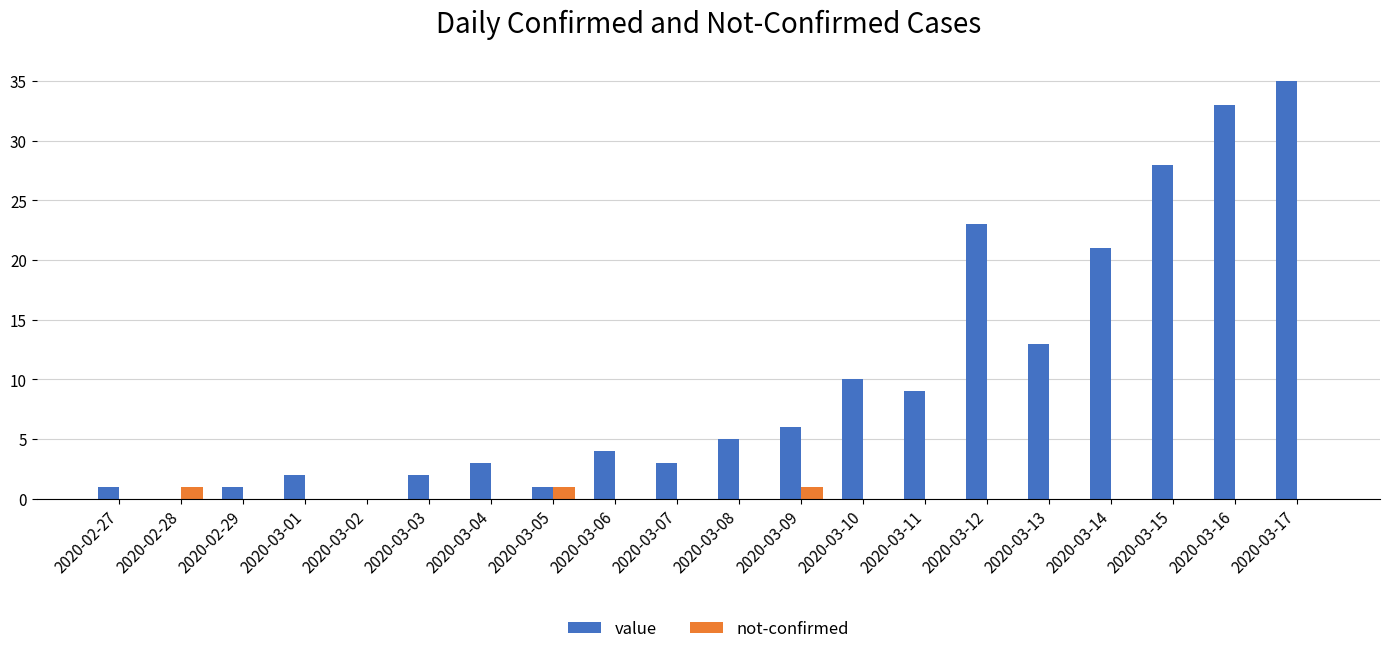

Between 2020-03-02 and 2020-03-17, which series saw the biggest shift?

value